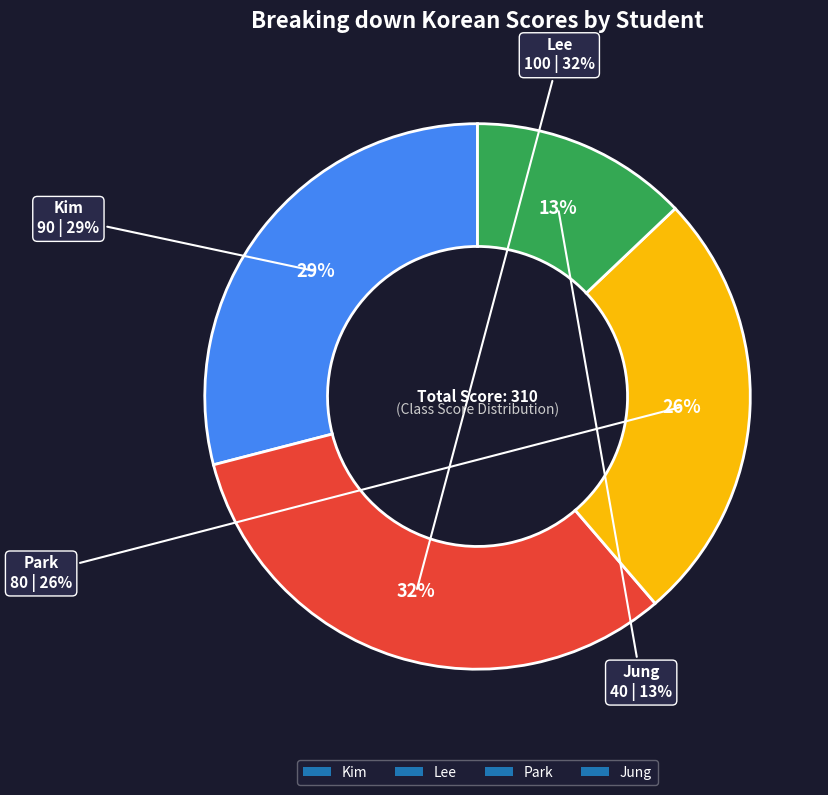

What is the change in value from Kim to Park?

-10